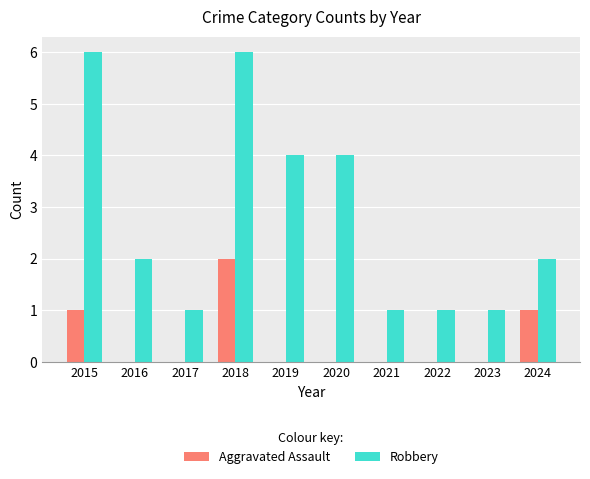

Reading right to left, list all the values displayed in this chart.

Aggravated Assault: 1	0	0	0	0	0	2	0	0	1
Robbery: 2	1	1	1	4	4	6	1	2	6